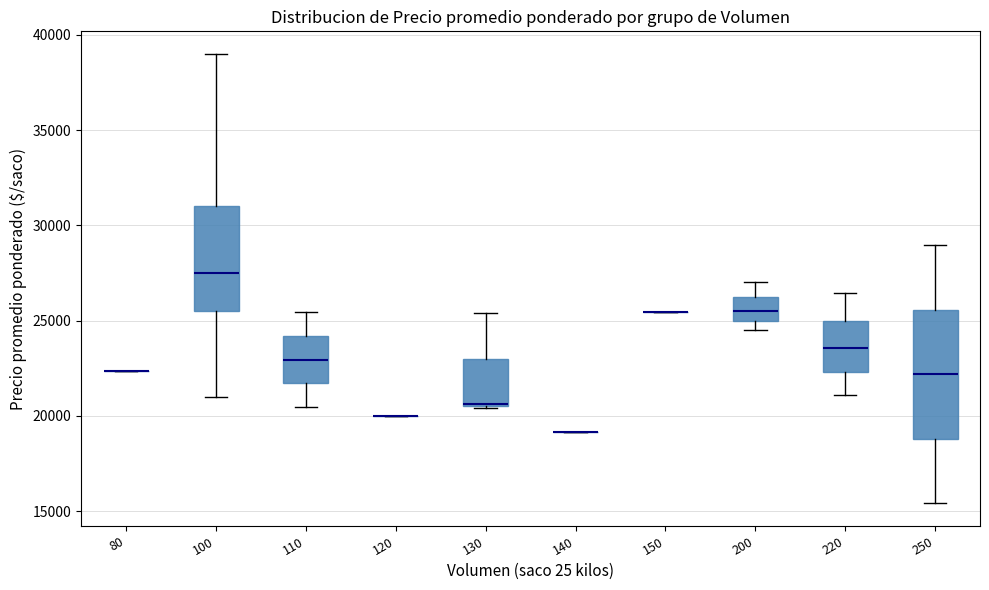

Comparing the boxes themselves (not the whiskers), which one is the tallest?

250